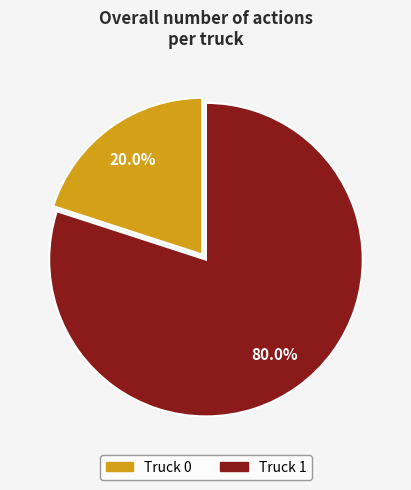

What portion of the pie excludes Truck 0?

80.0%